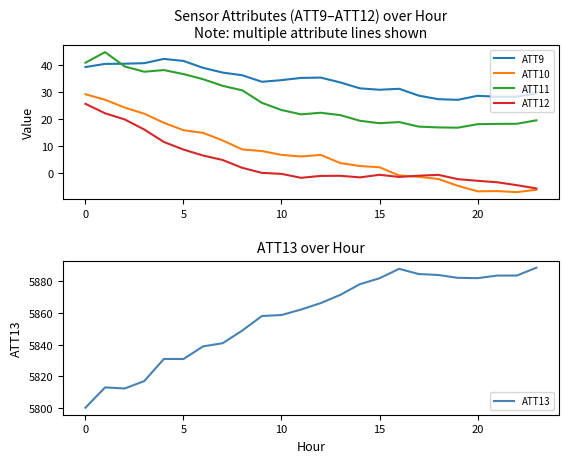

What is the label of the 16th point from the right?

8